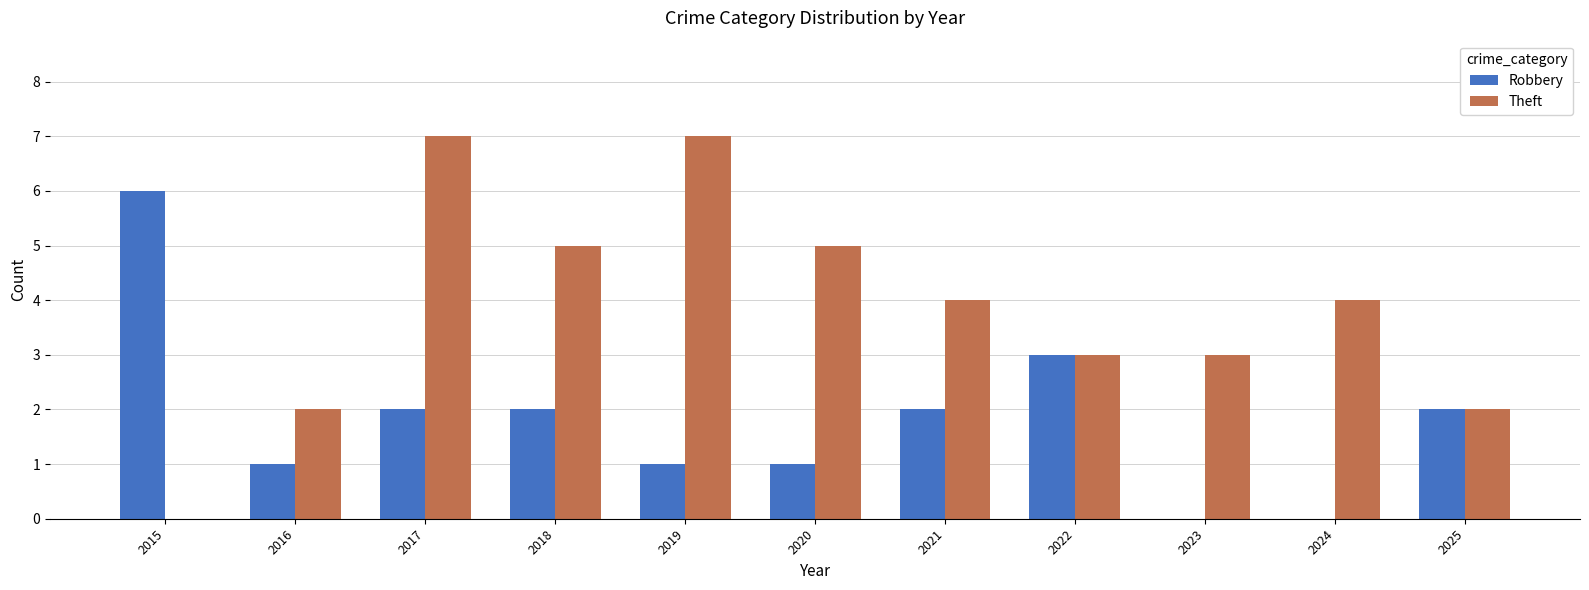

Reading left to right, what are all the values shown in this chart?

Robbery: 6	1	2	2	1	1	2	3	0	0	2
Theft: 0	2	7	5	7	5	4	3	3	4	2